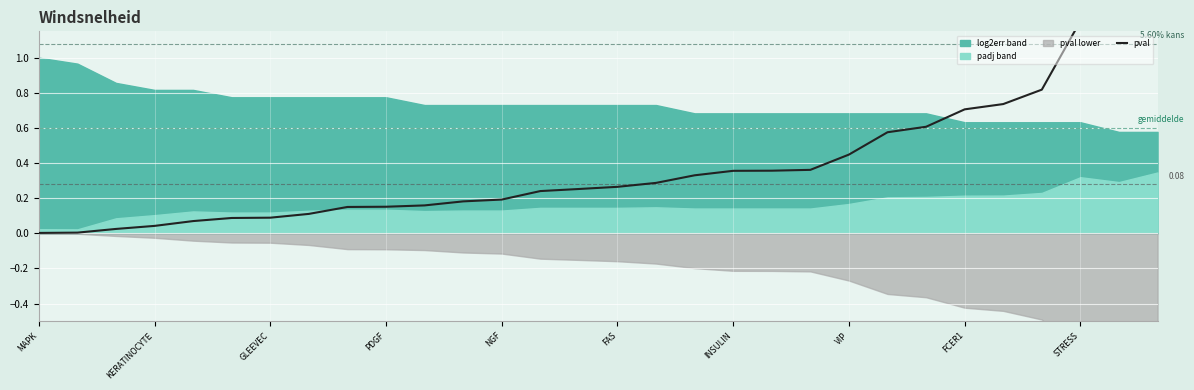

Count the number of categories in the chart.

30